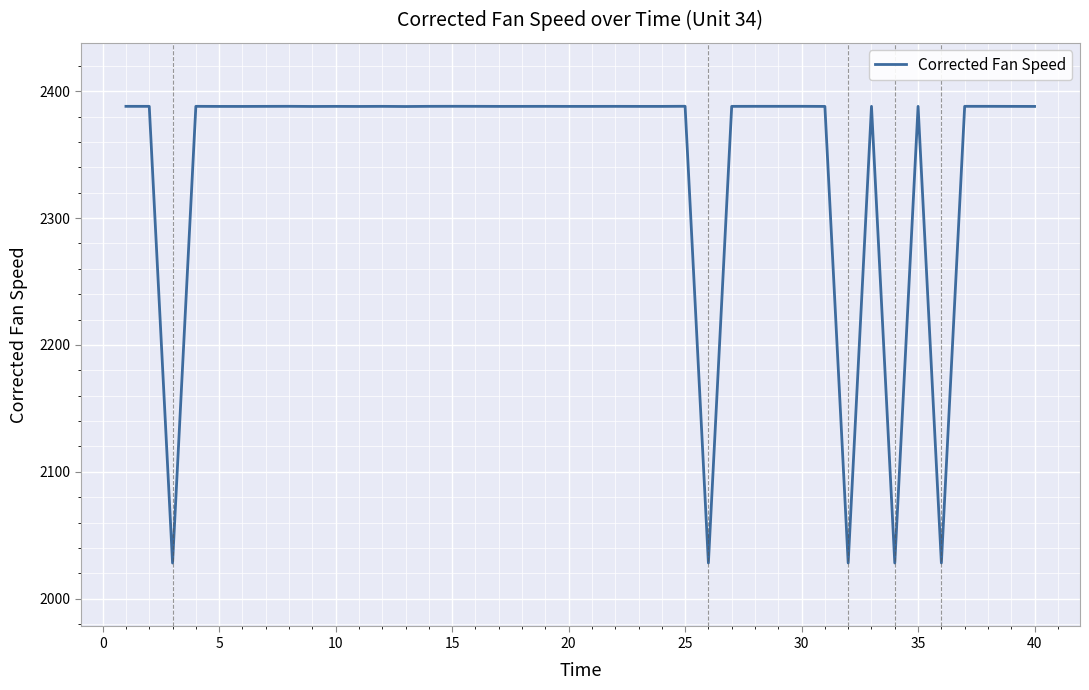

What is the difference between the maximum and minimum values?

359.9